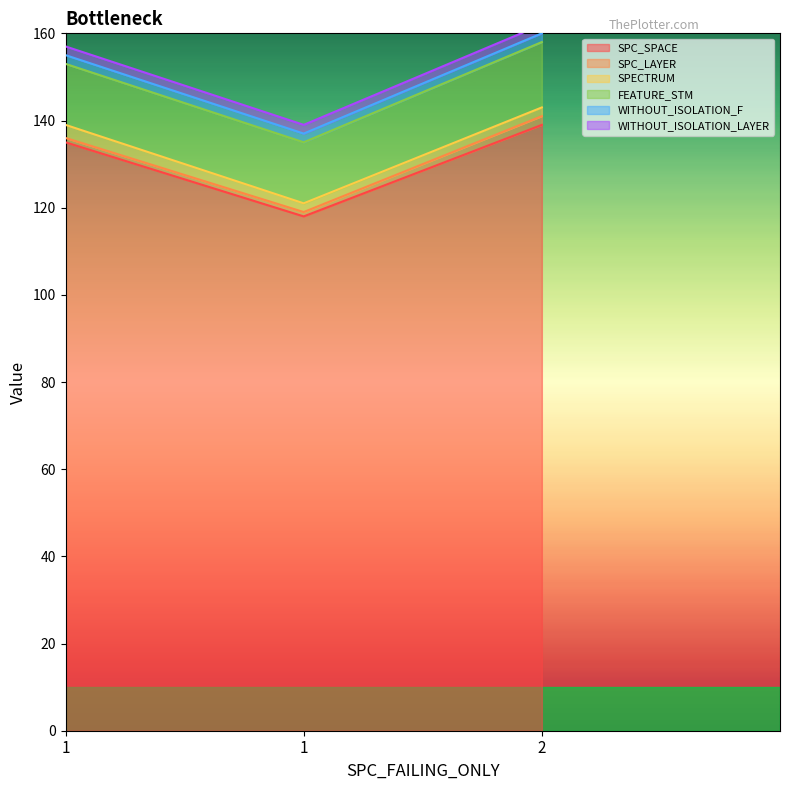

What value does the WITHOUT_ISOLATION_LAYER series have at 2?

2